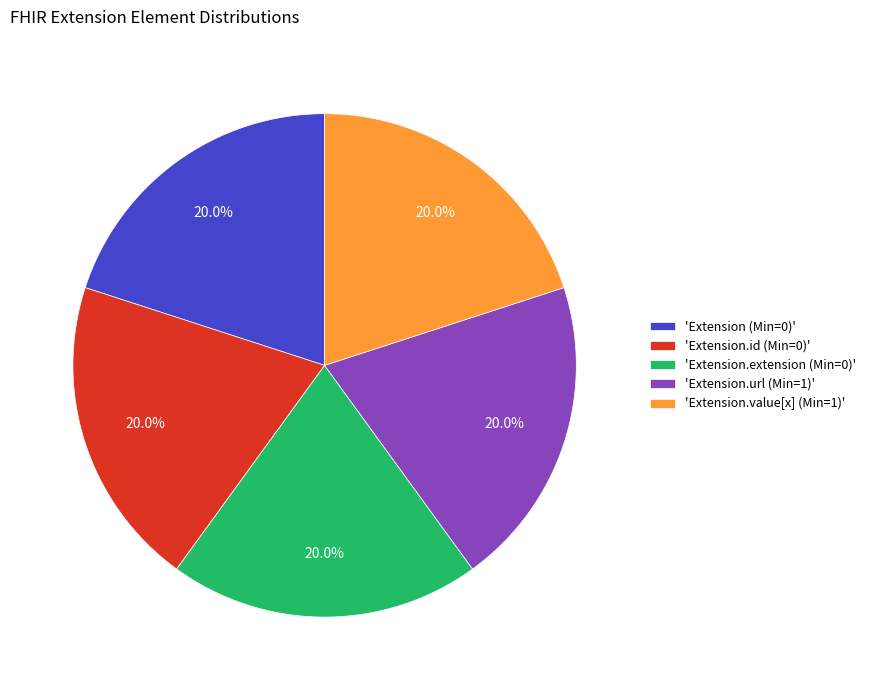

What is the ratio of the value at 'Extension.extension (Min=0)' to the value at 'Extension.url (Min=1)'?

1.0